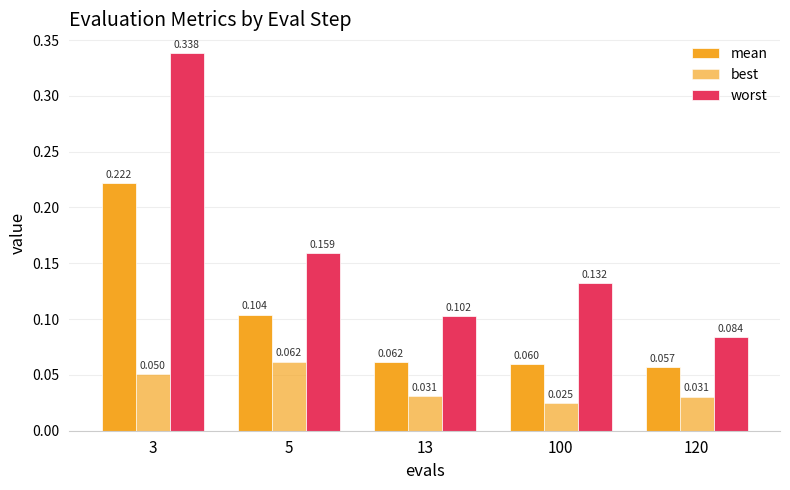

Which label corresponds to the smallest value in the chart?

100